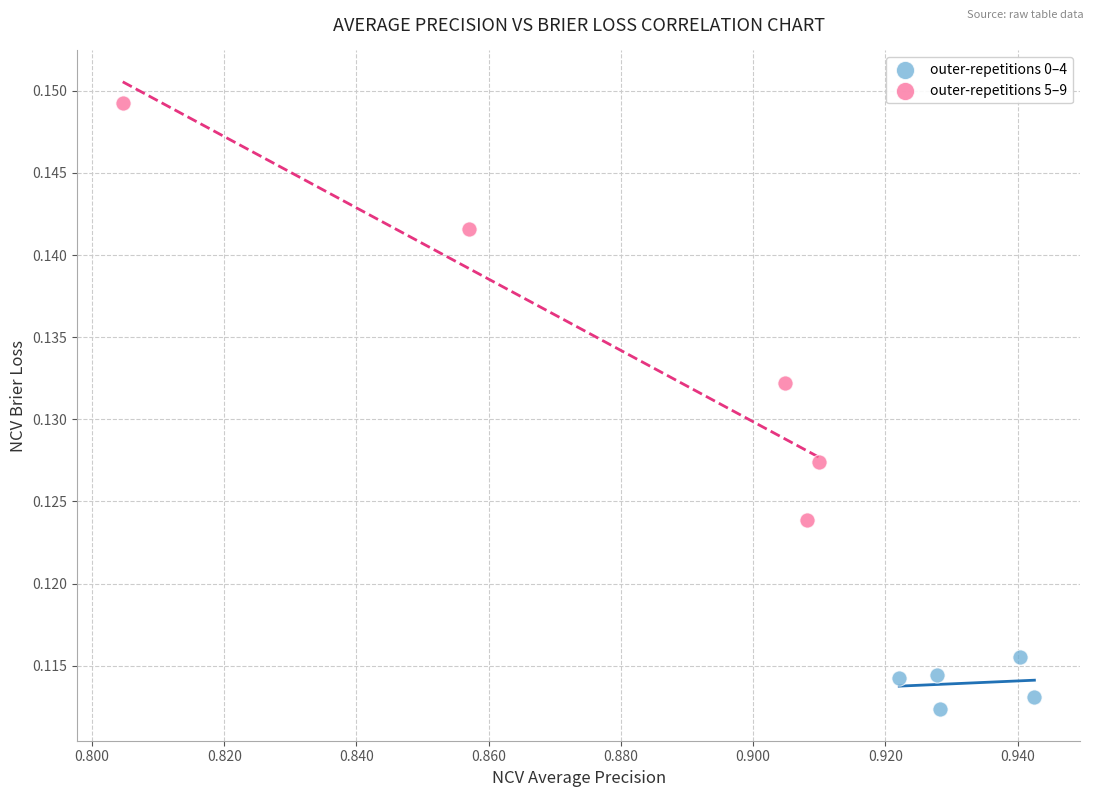

Which series reaches the maximum Y coordinate?

outer-repetitions 5–9